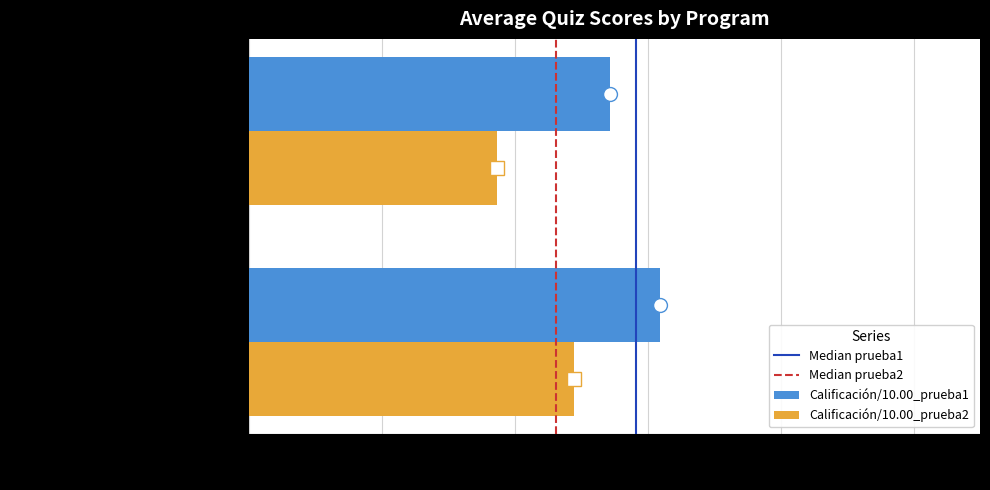

What is the sum of all Calificación/10.00_prueba2 values?

8.6